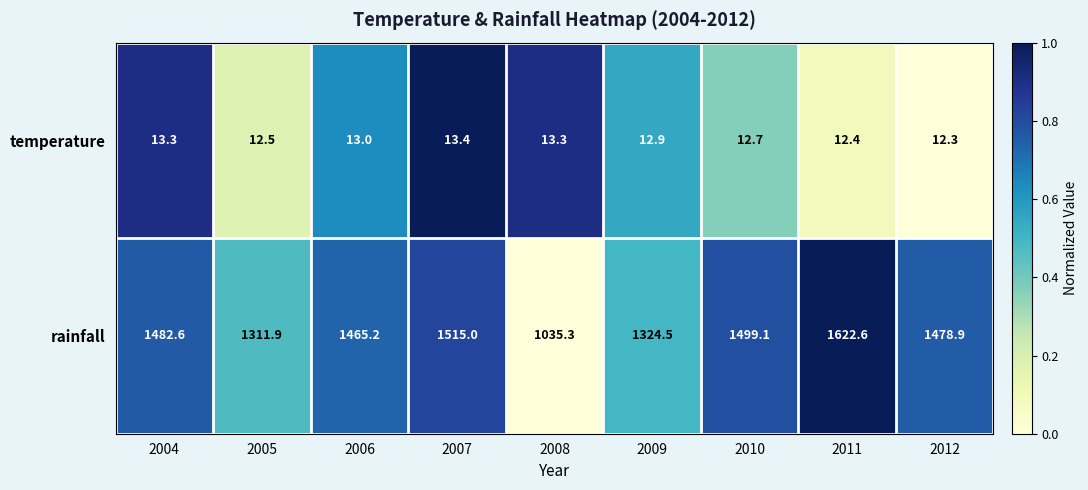

The temperature series shows 13.3 at 2008. True or false?

True